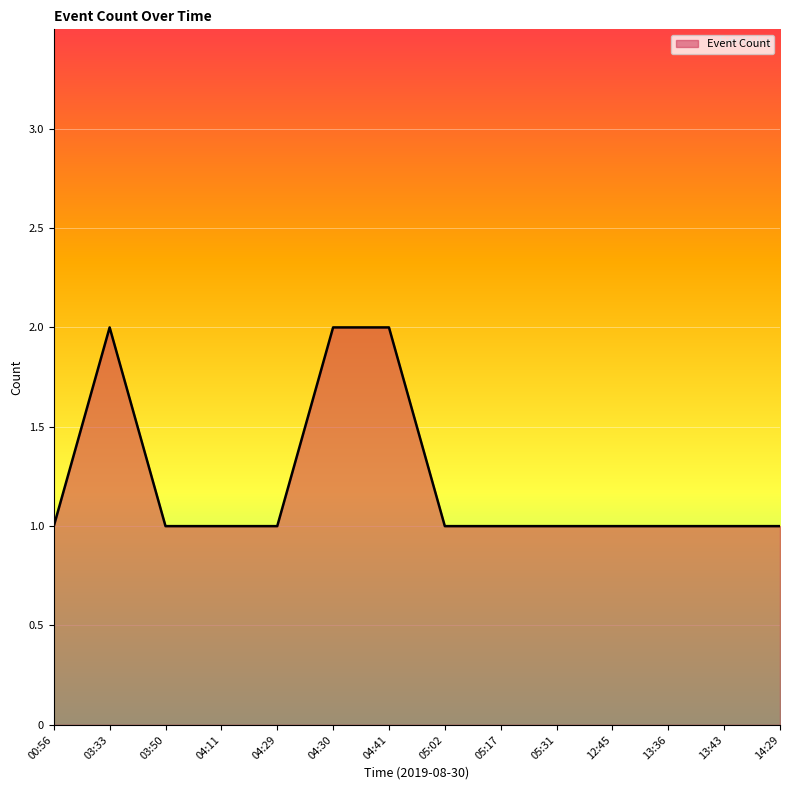

What is the sum of the values at 04:29 and 03:50?

2